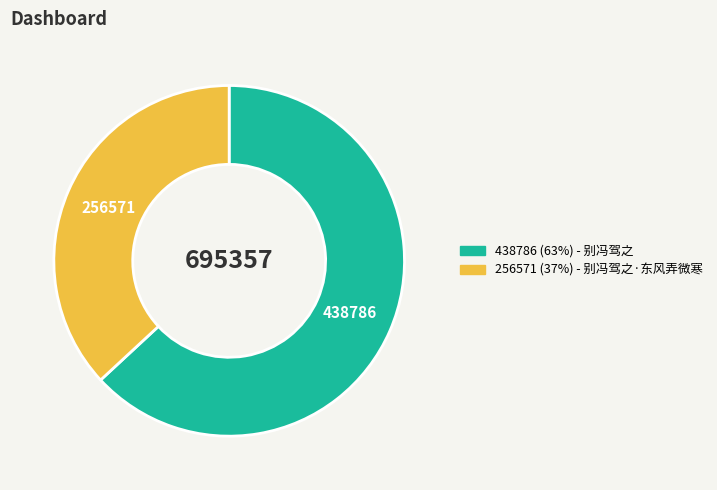

Is there a majority slice in this chart?

Yes